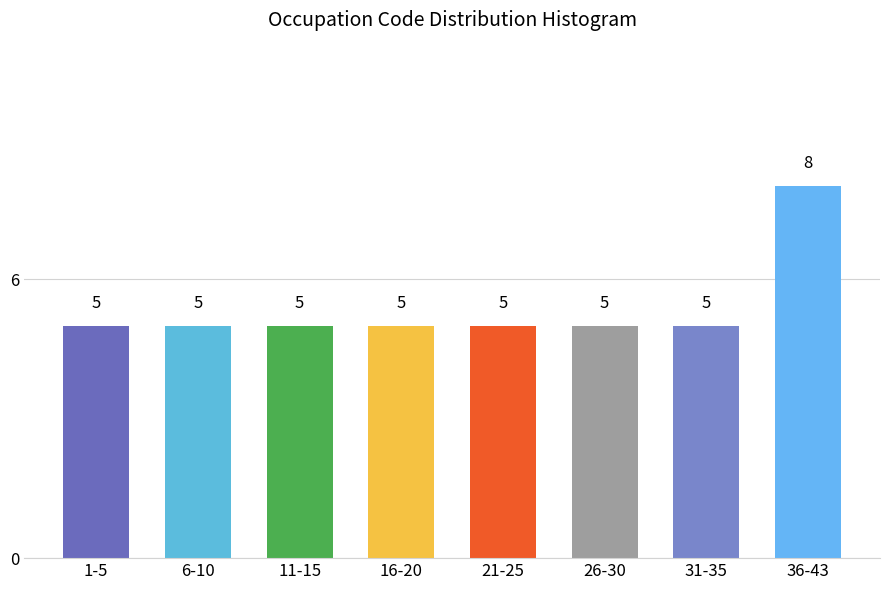

Reading left to right, what are all the values shown in this chart?

5	5	5	5	5	5	5	8